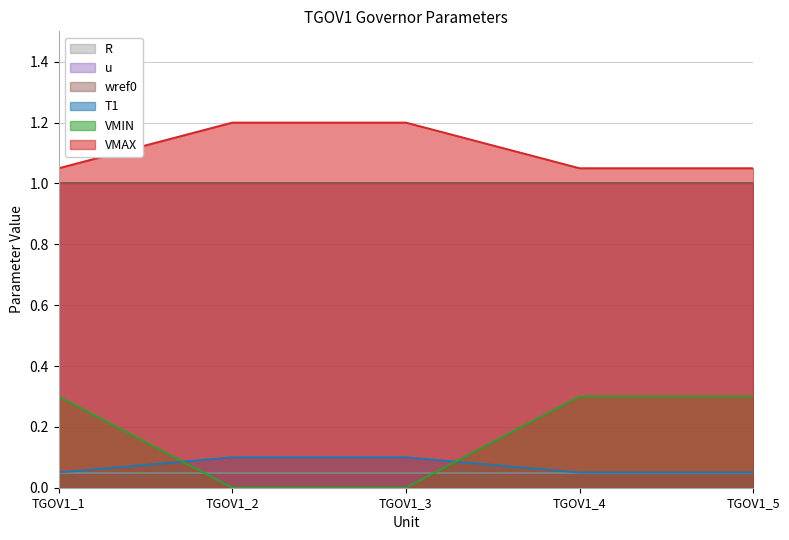

Does the chart have visible grid lines?

Yes